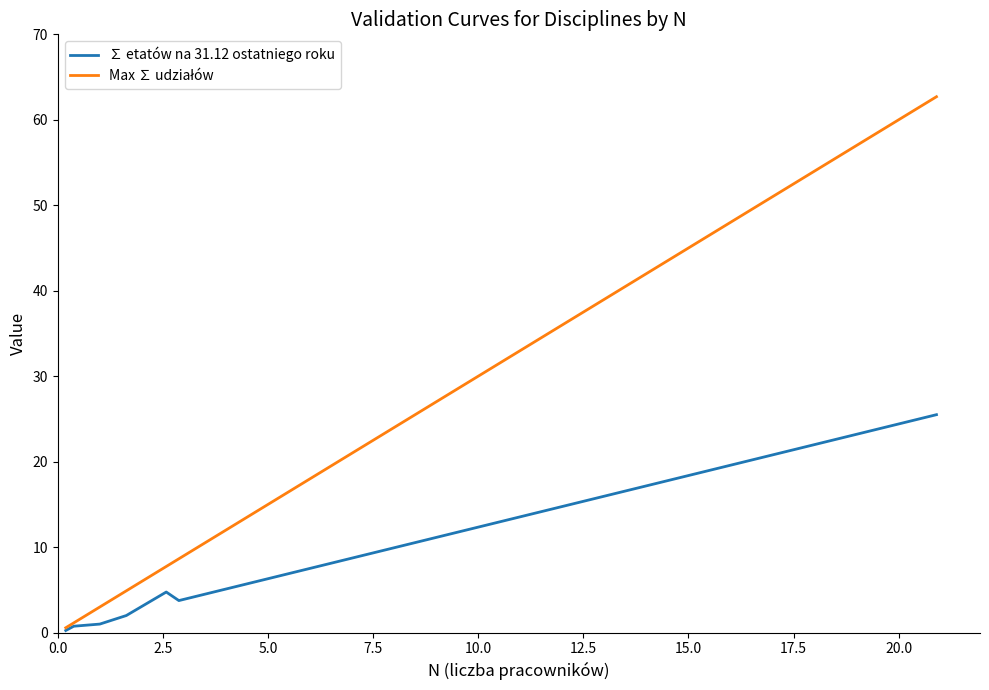

What is the greatest value displayed?

62.7